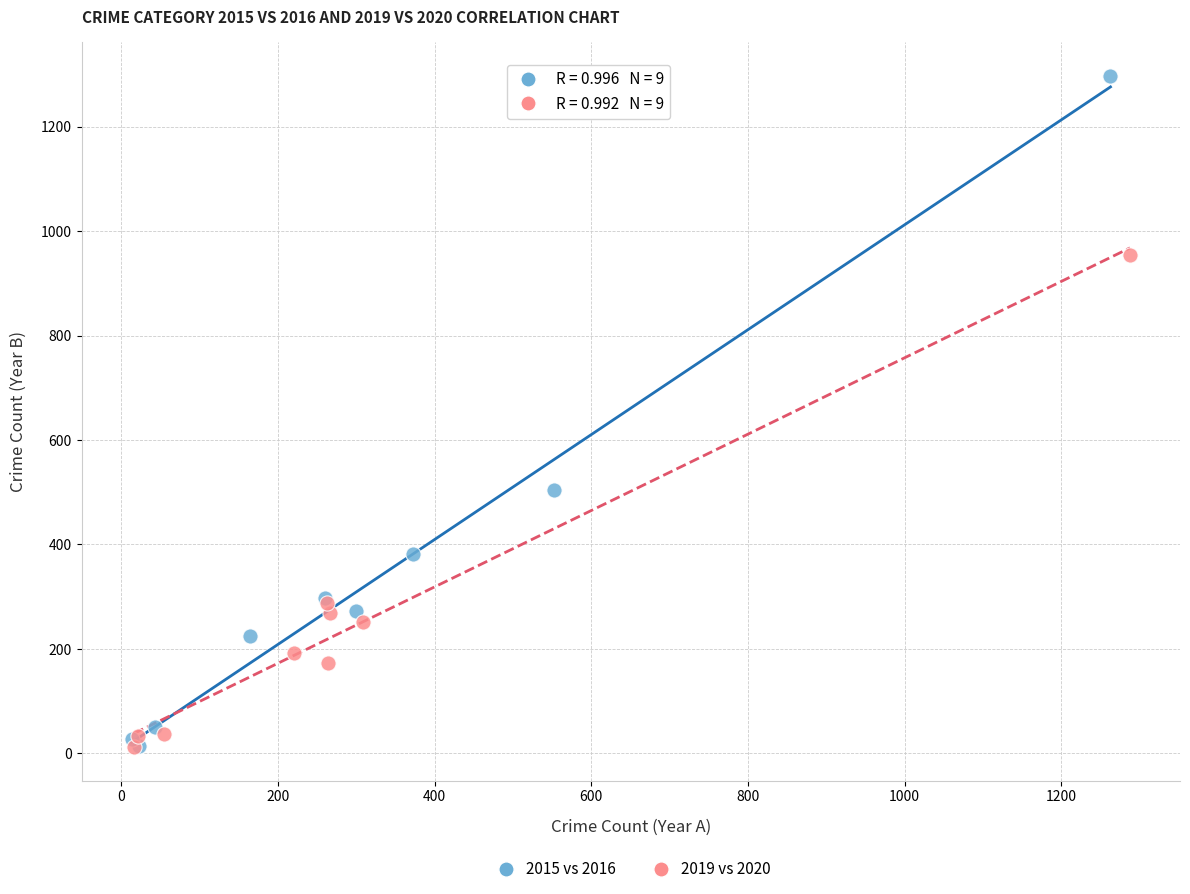

What are all the series names shown in the legend?

2015 vs 2016, 2019 vs 2020